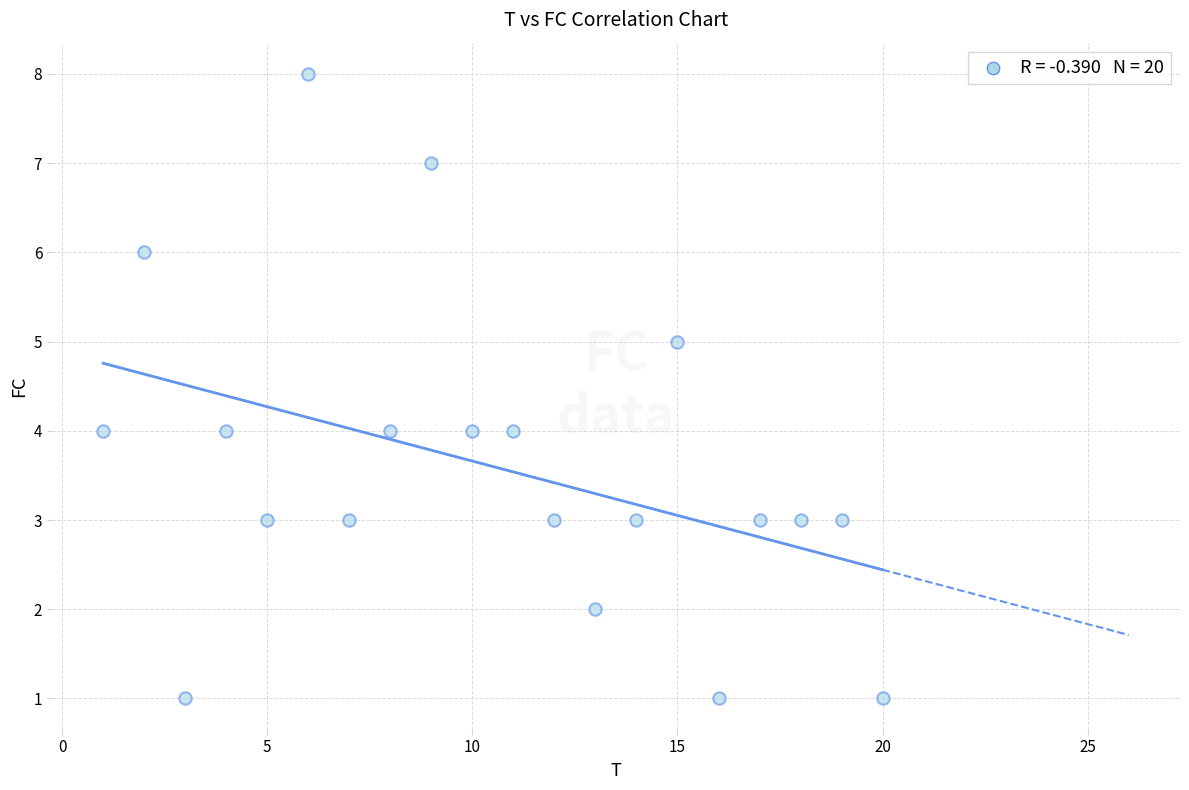

What is the range of Y values (max minus min)?

7